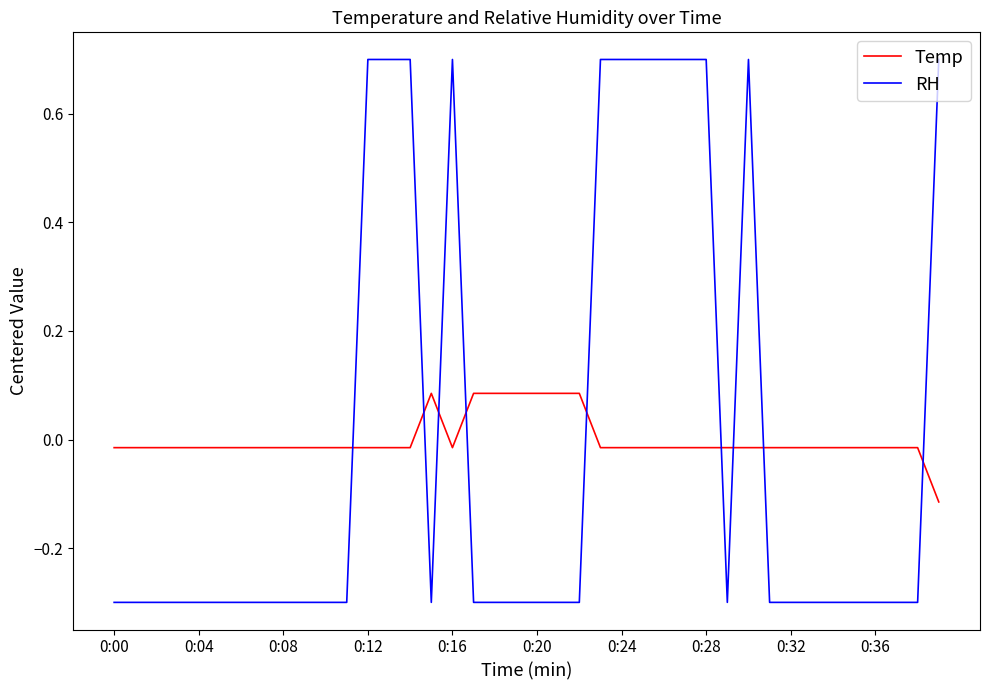

Rank the series by their maximum value, from highest to lowest.

RH, Temp